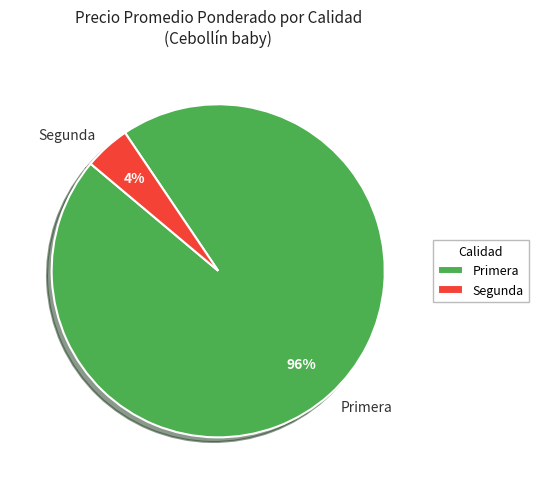

Which category has the biggest portion of the pie?

Primera